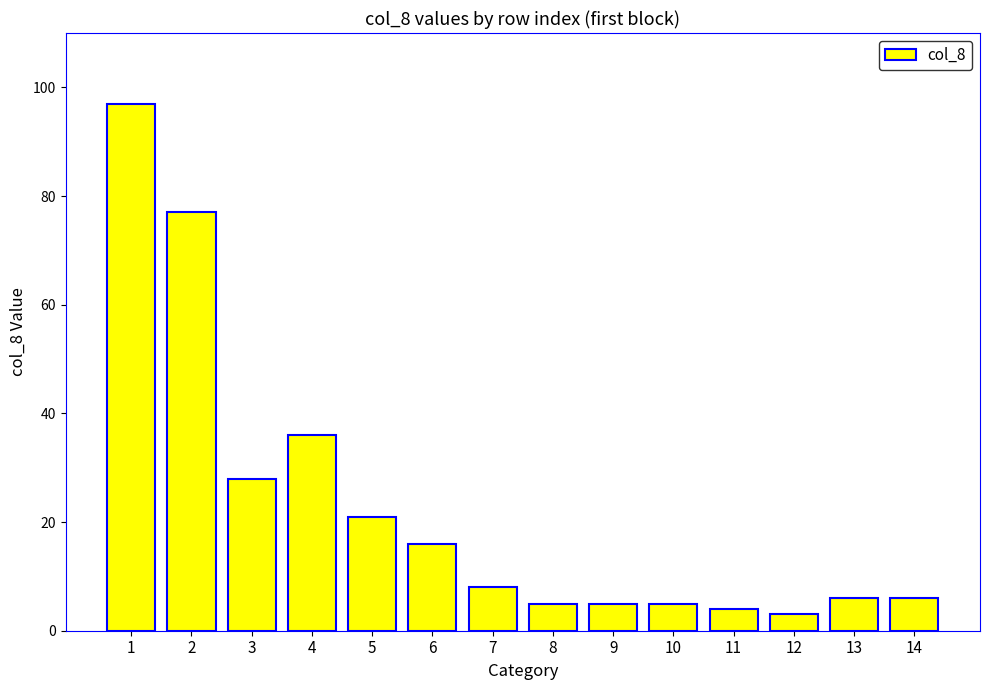

Read the value at 3.

28